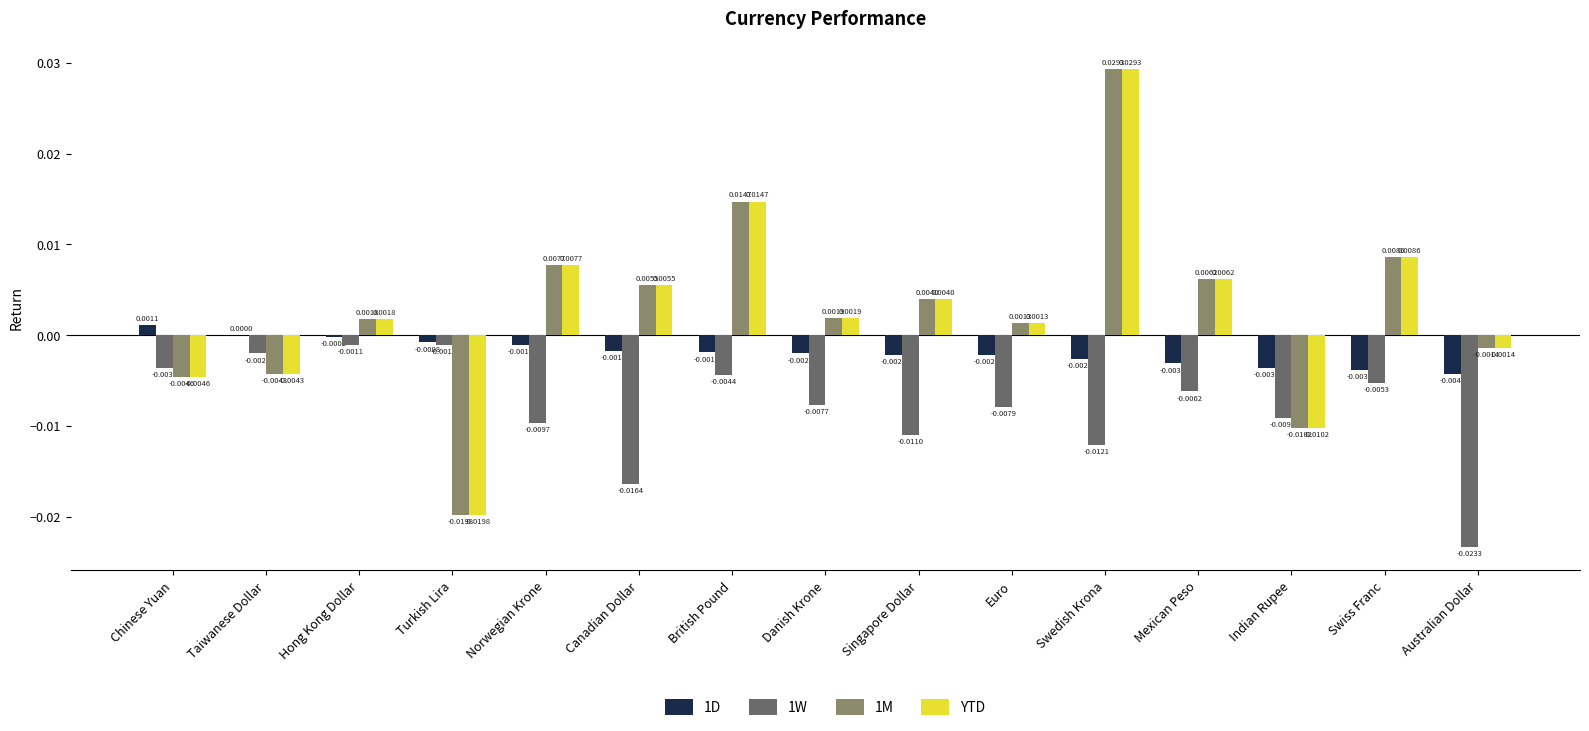

How many groups of bars are there?

15